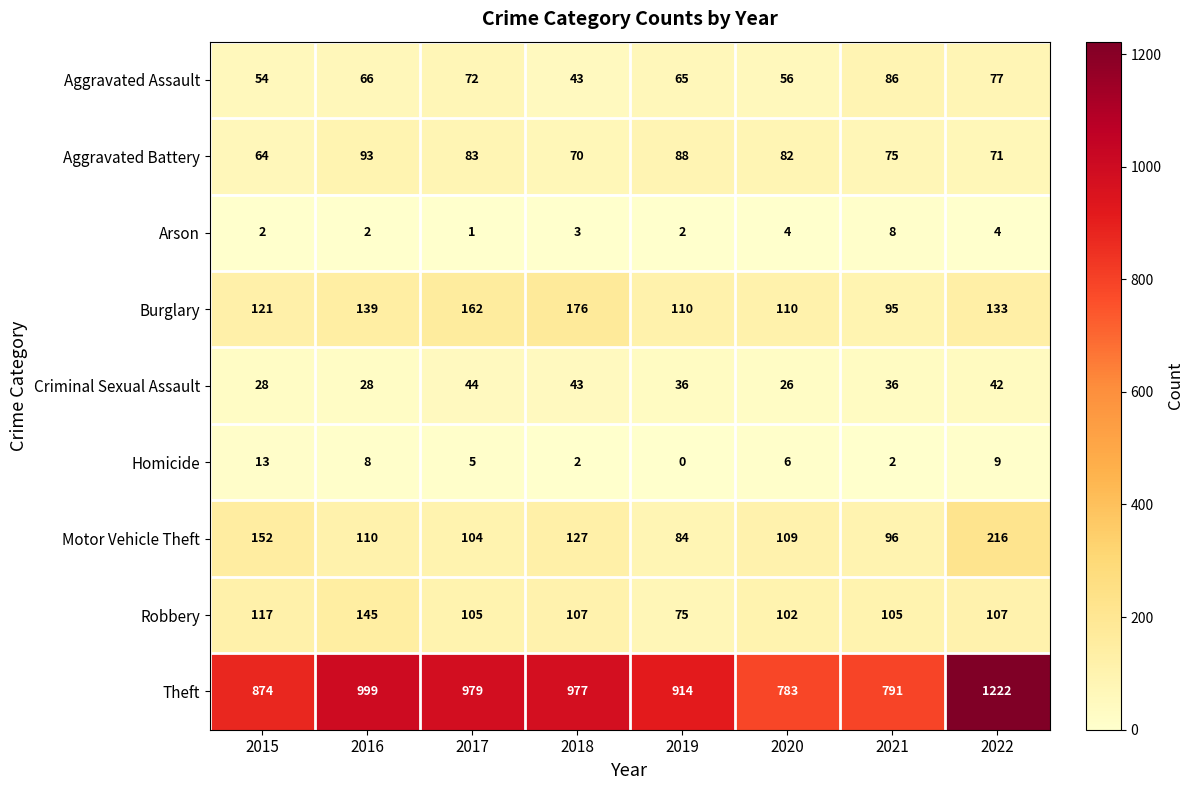

At how many categories does at least one series exceed 645?

8